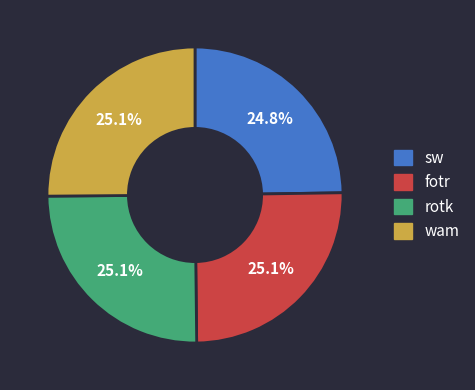

How many segments does this pie chart have?

4